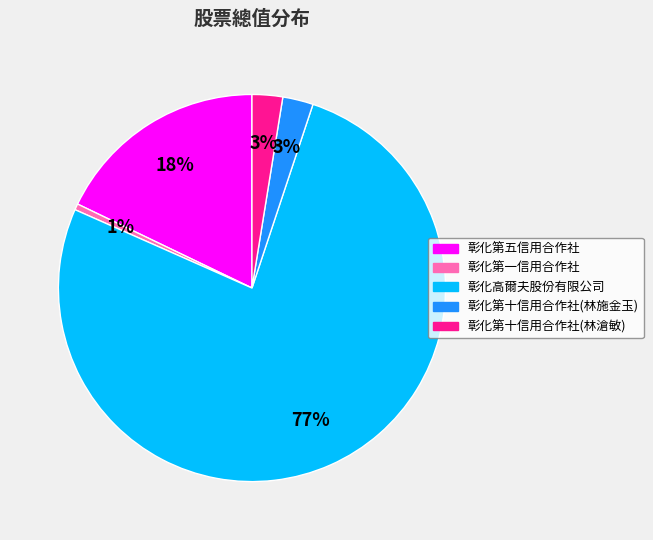

To the nearest percent, what is the average slice percentage?

20%